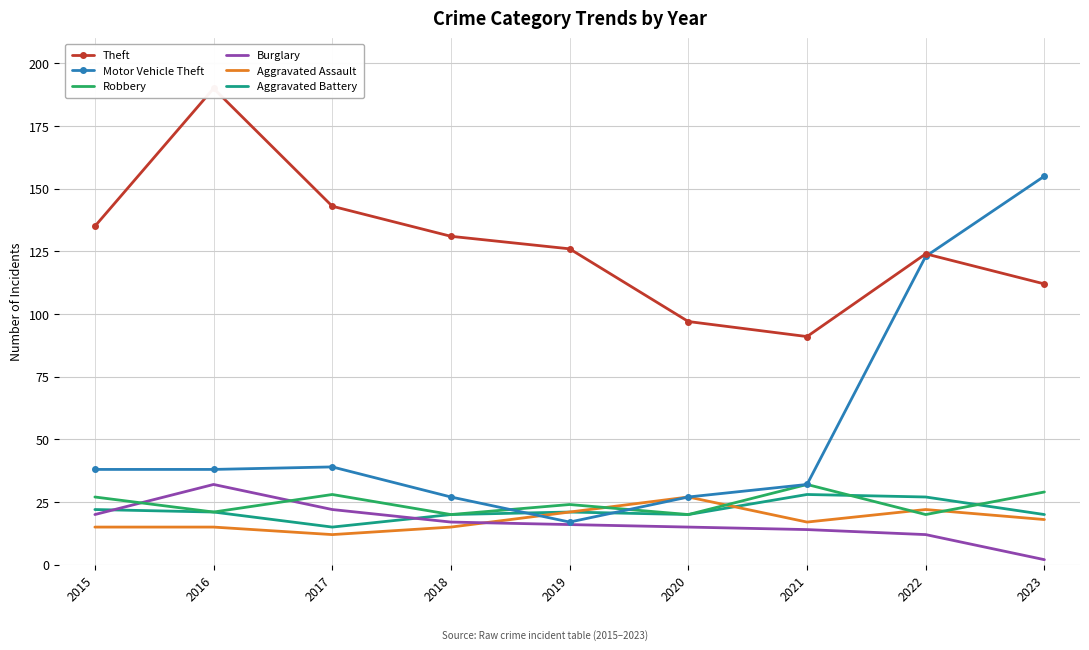

What is the difference between the highest and lowest values at 2015?

120